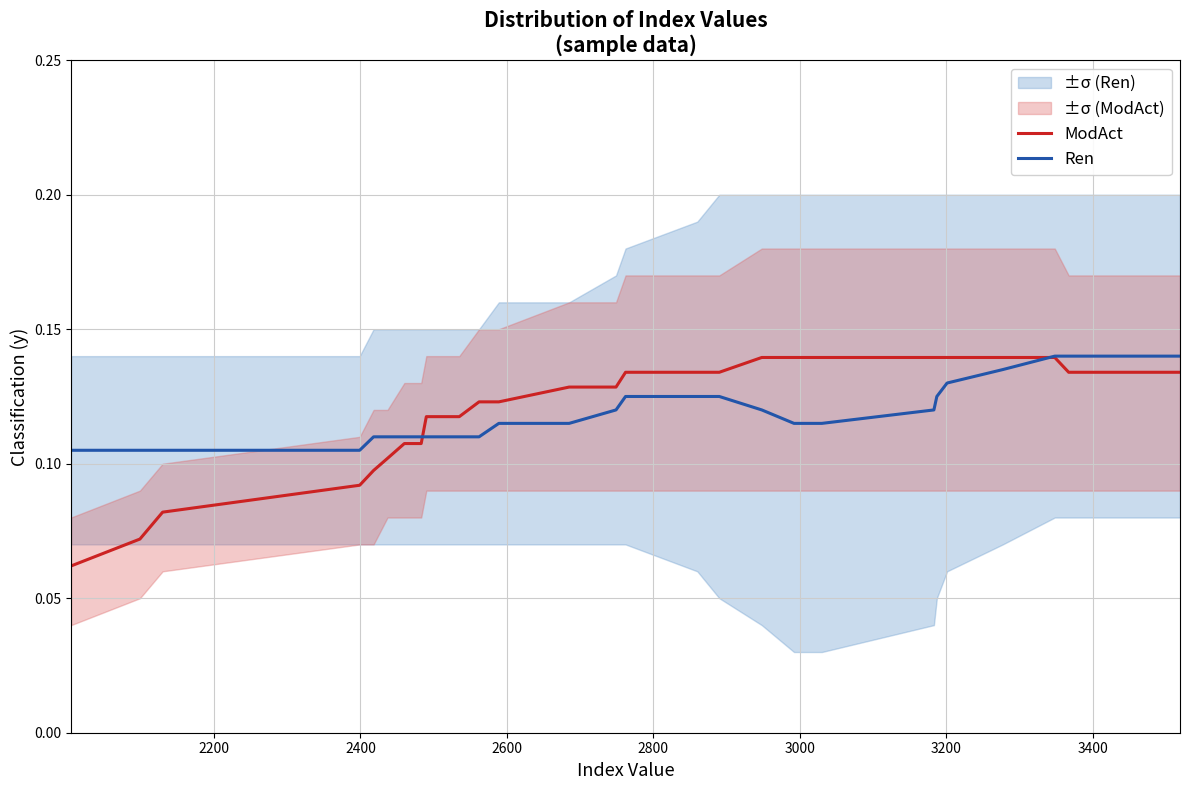

What are all the series names shown in the legend?

ModAct, Ren